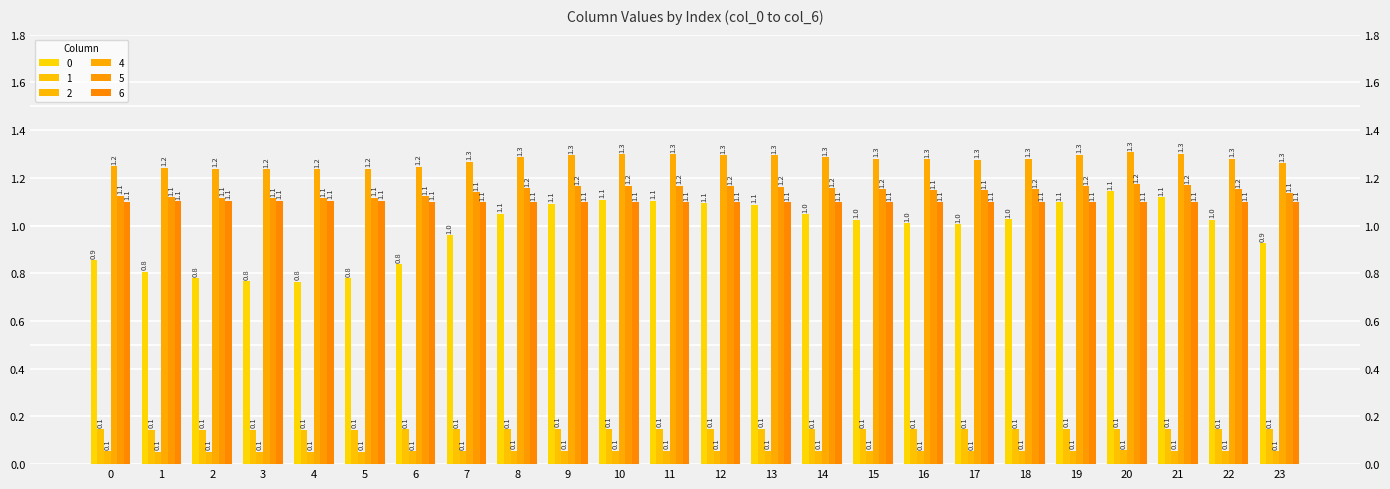

What is the sum of all 0 values?

23.5